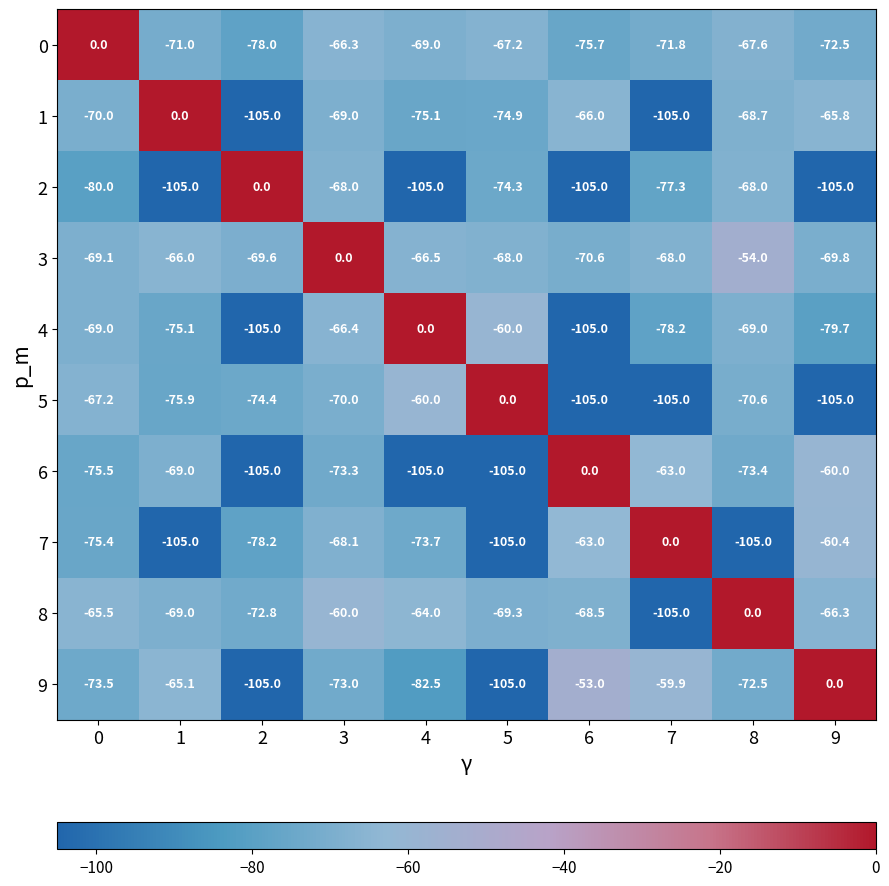

What is the difference between the 7 values at 6 and 1?

42.0